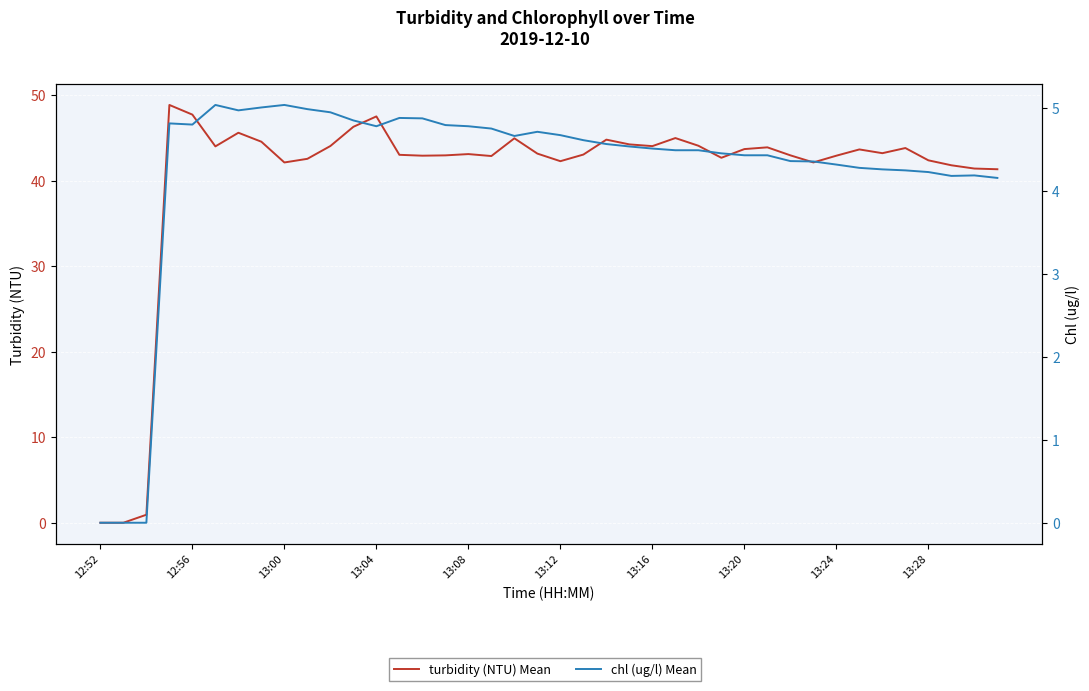

Does the chart display data point markers on the line(s)?

No